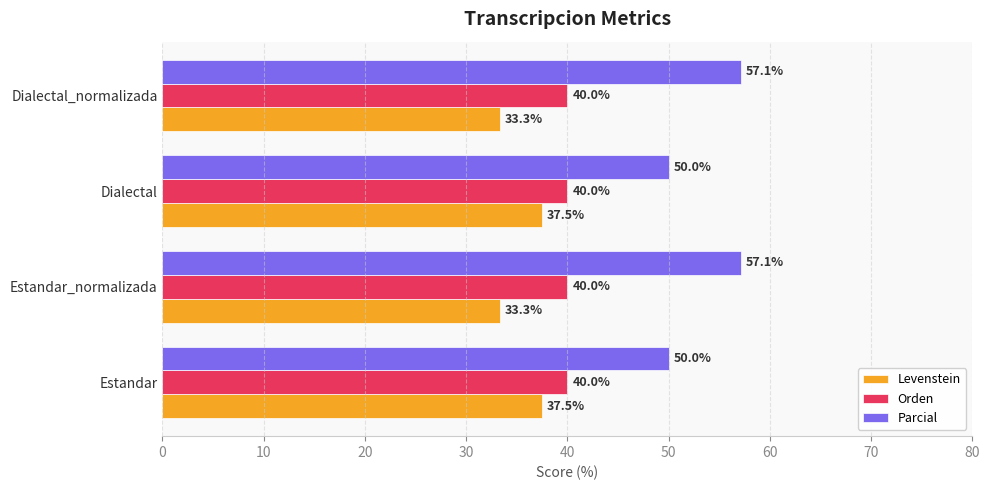

What is the lowest value of the Orden series?

40.0